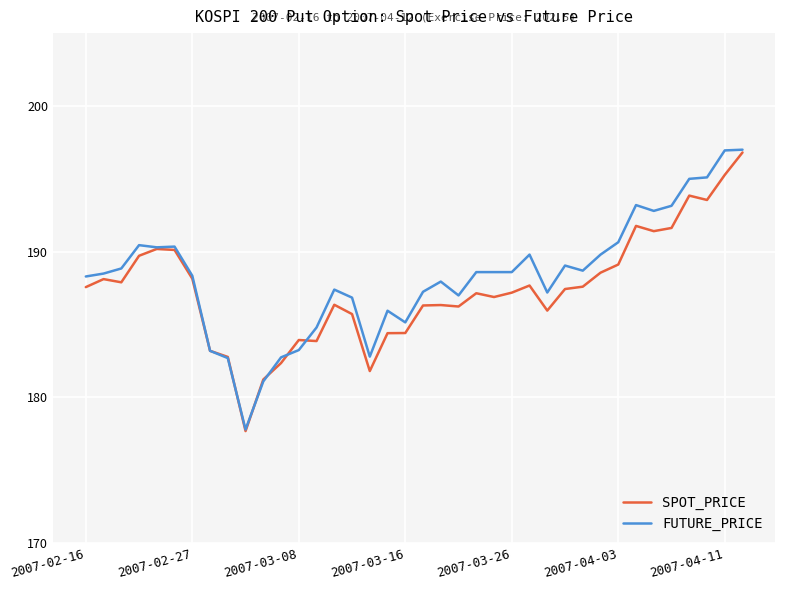

What is the minimum value for FUTURE_PRICE?

177.8